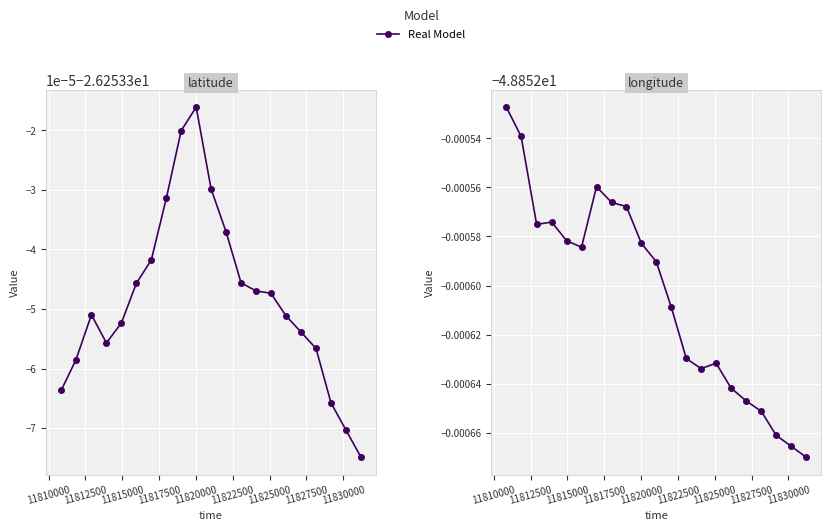

Reading left to right, transcribe all the data shown in this chart.

latitude: -26.3	-26.3	-26.3	-26.3	-26.3	-26.3	-26.3	-26.3	-26.3	-26.3	-26.3	-26.3	-26.3	-26.3	-26.3	-26.3	-26.3	-26.3	-26.3	-26.3	-26.3
longitude: -48.9	-48.9	-48.9	-48.9	-48.9	-48.9	-48.9	-48.9	-48.9	-48.9	-48.9	-48.9	-48.9	-48.9	-48.9	-48.9	-48.9	-48.9	-48.9	-48.9	-48.9